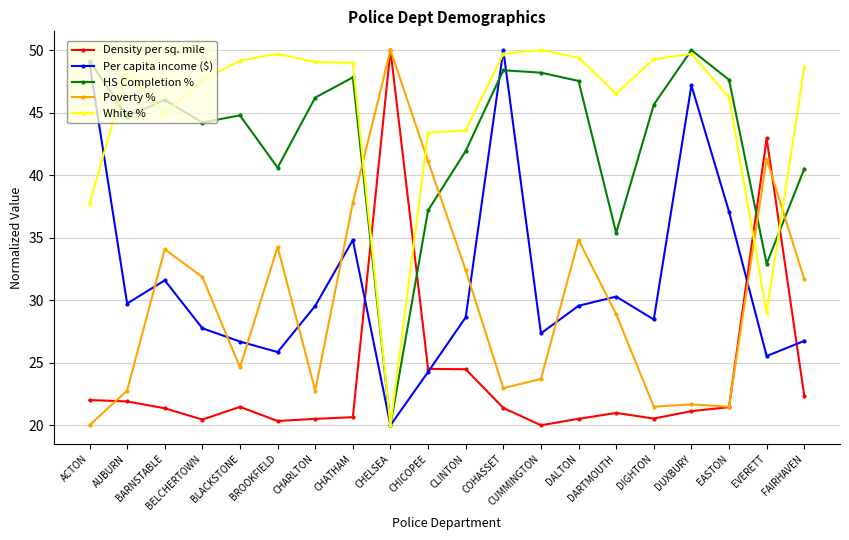

At which category does Poverty % reach its first local valley?

BLACKSTONE